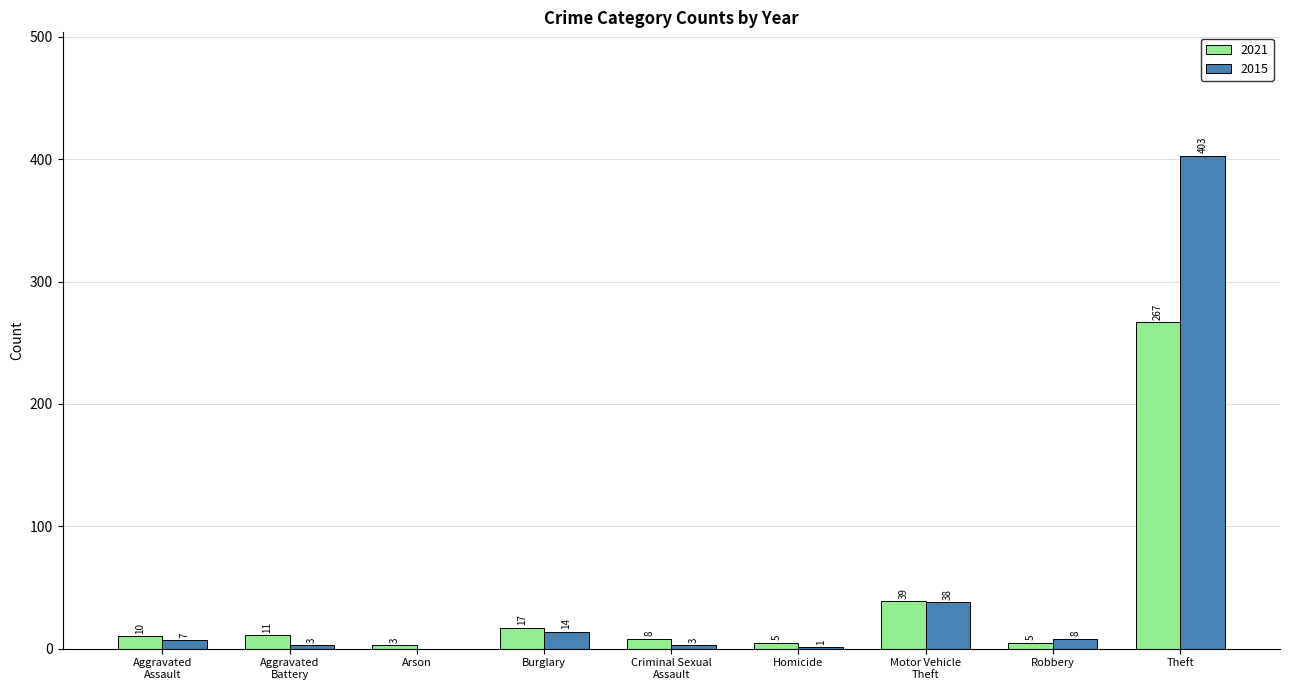

Is the value of 2021 at Theft greater than the value of 2015 at Homicide?

Yes